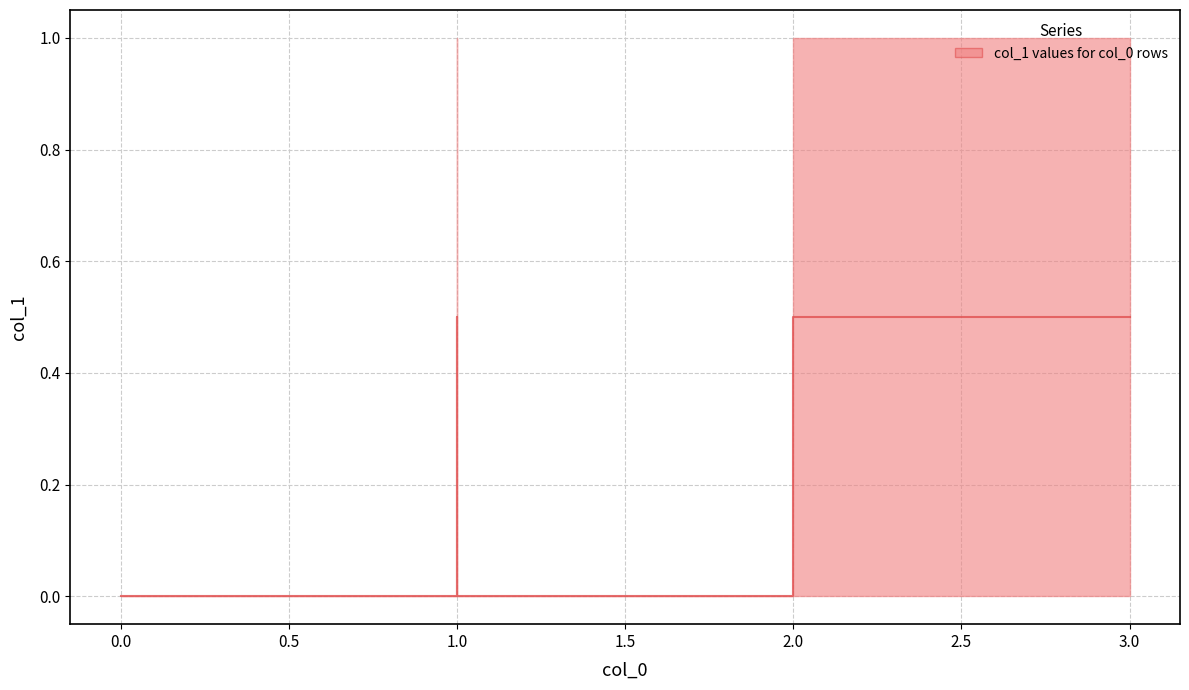

How many lines are shown in the chart?

1